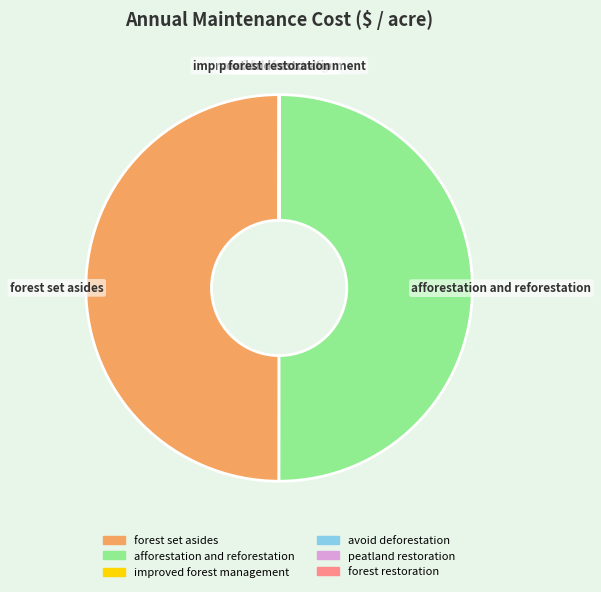

Do forest set asides and afforestation and reforestation together represent more than half of the pie?

Yes